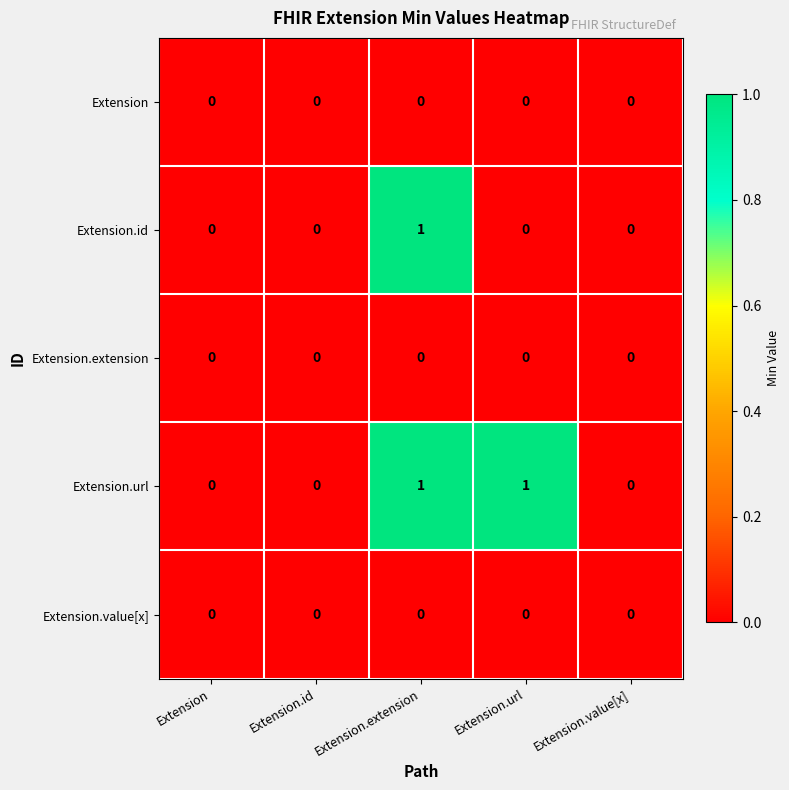

Which series changed the most between Extension and Extension.url?

Extension.url